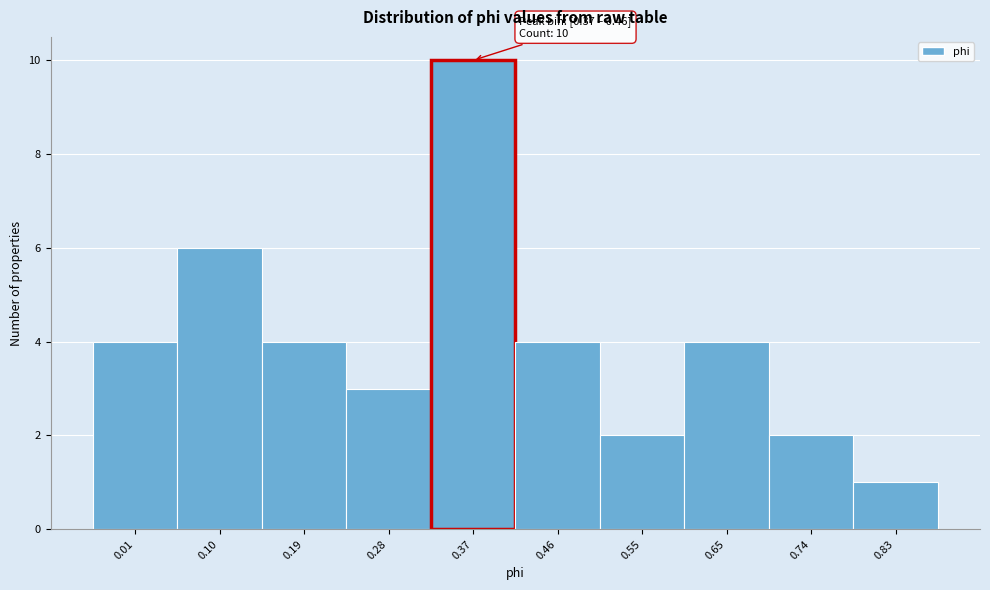

Reading left to right, extract all data points from this chart.

4	6	4	3	10	4	2	4	2	1